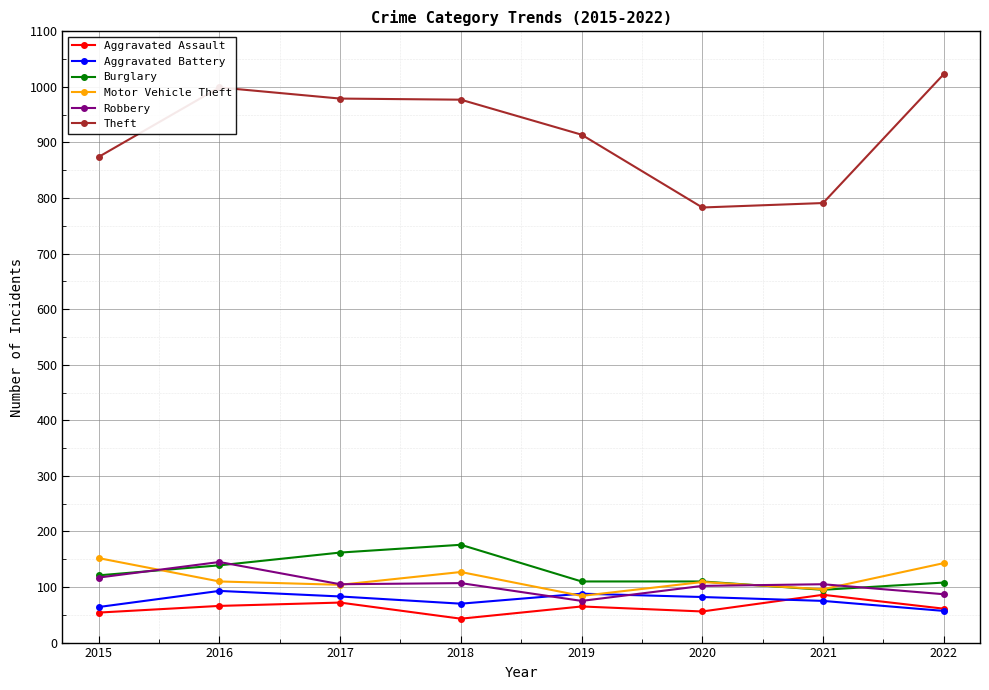

The value of Aggravated Assault at 2017 is 72. True or false?

True